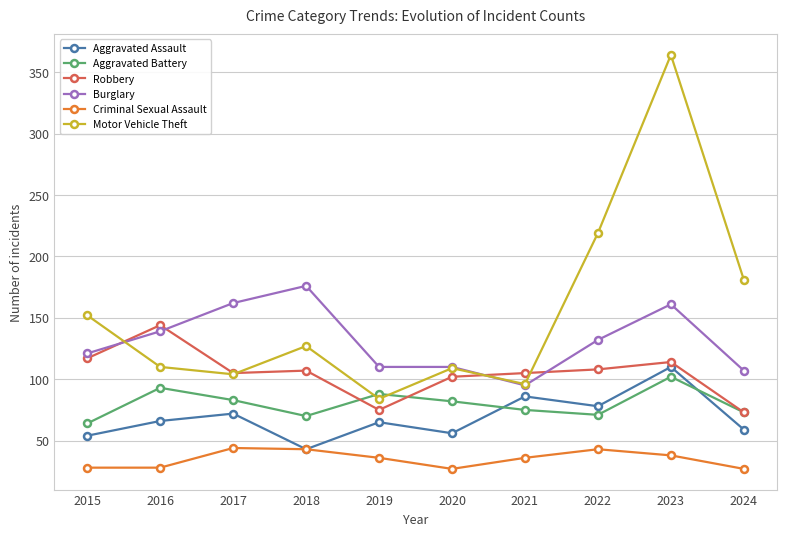

At which label does Robbery first exceed 107?

2015